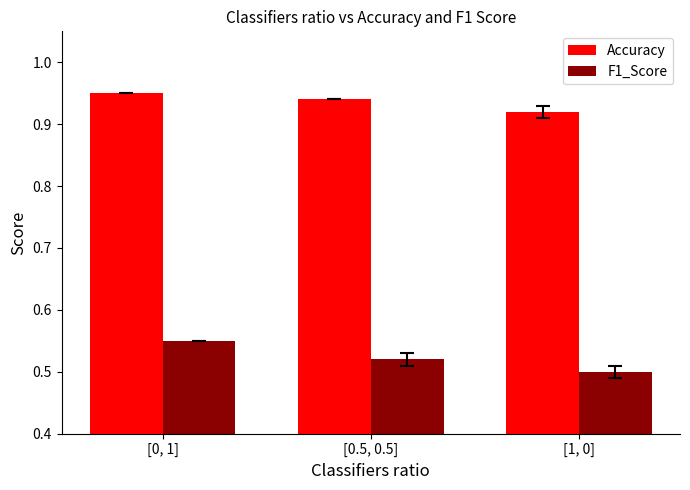

True or false: F1_Score has a value of 0.5 at [0.5, 0.5].

True